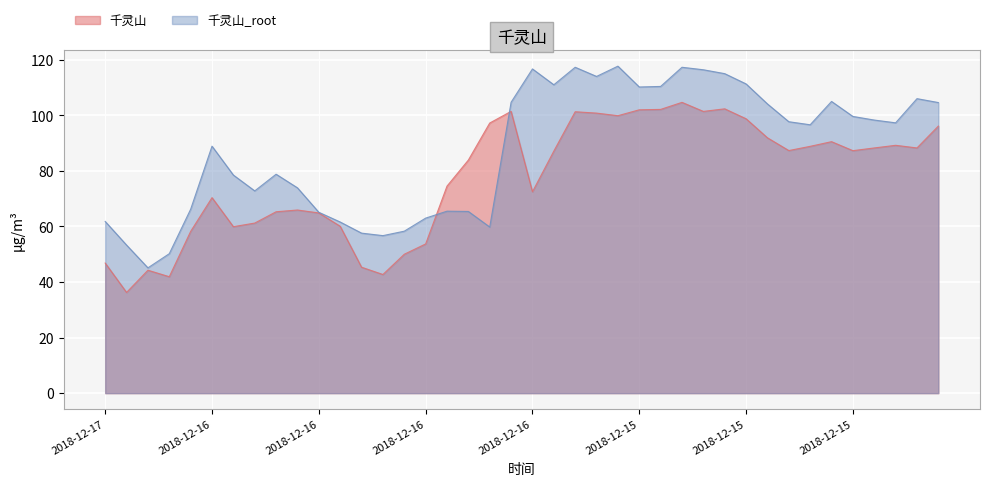

What is the label of the 1st point from the right?

2018-12-15 06:00